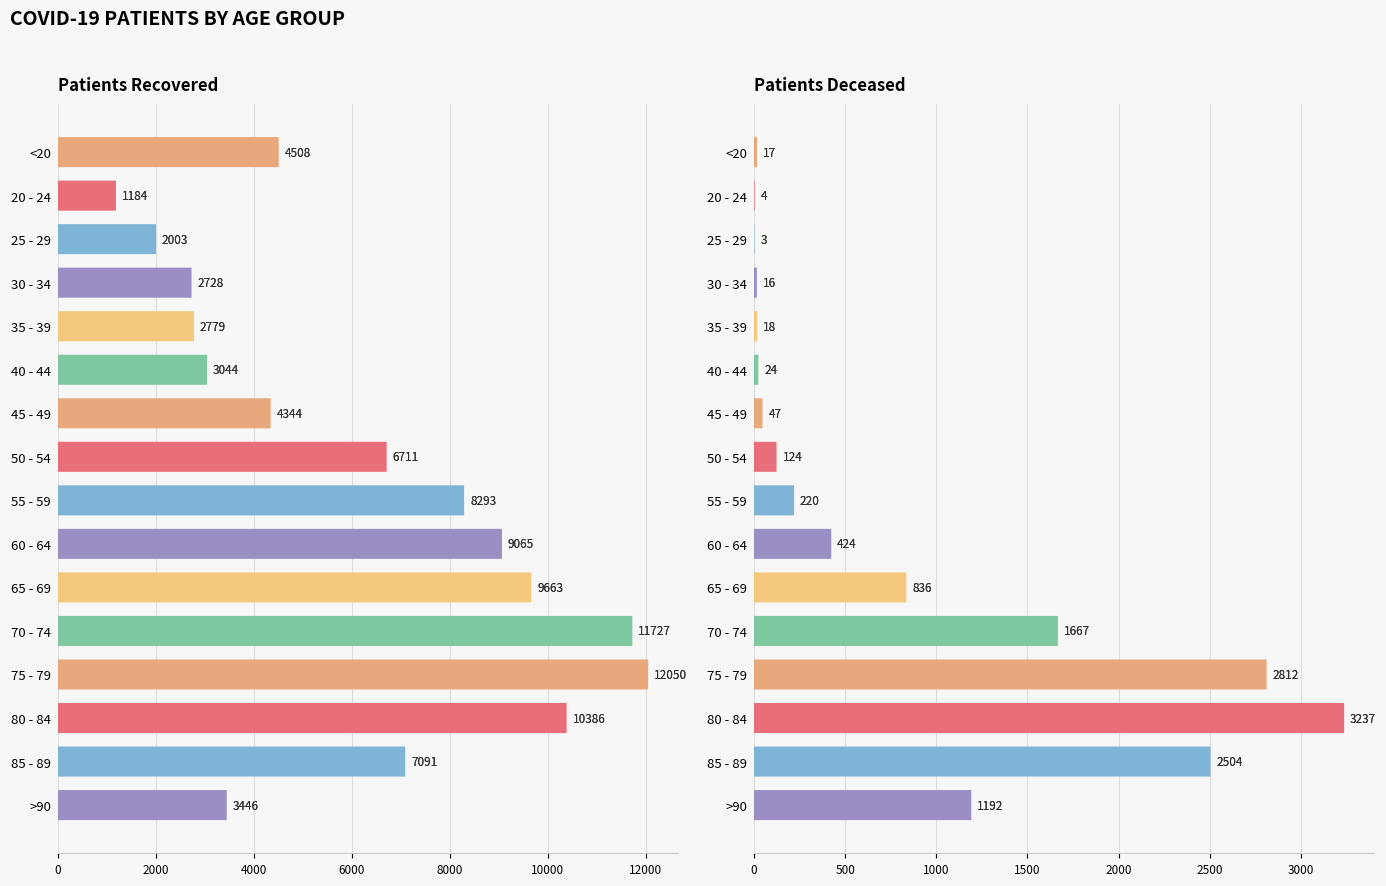

List the series in order of their peak value, lowest first.

patients_deceased, patients_recovered